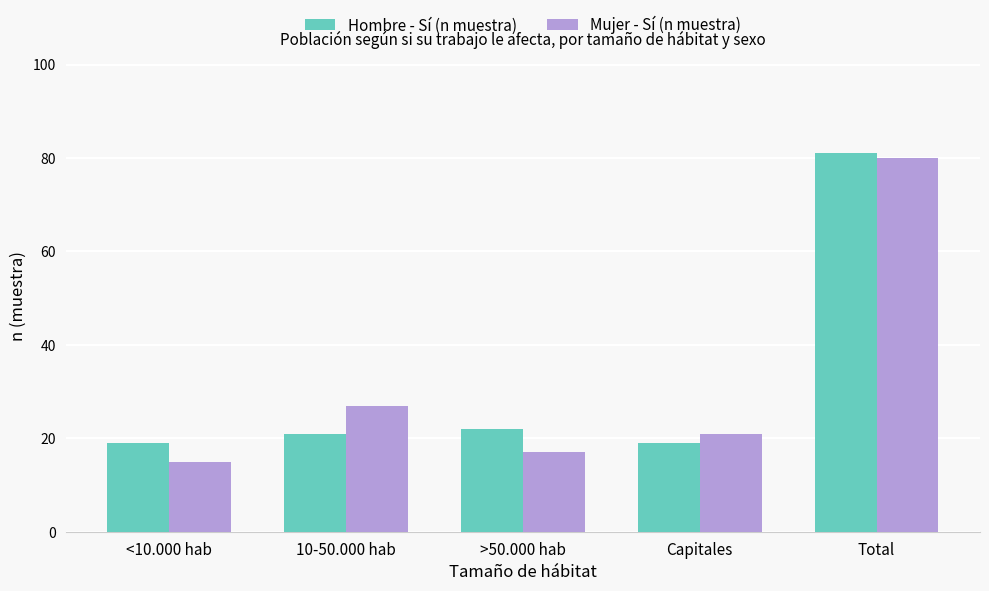

What are all the series names shown in the legend?

Hombre - Sí (n muestra), Mujer - Sí (n muestra)